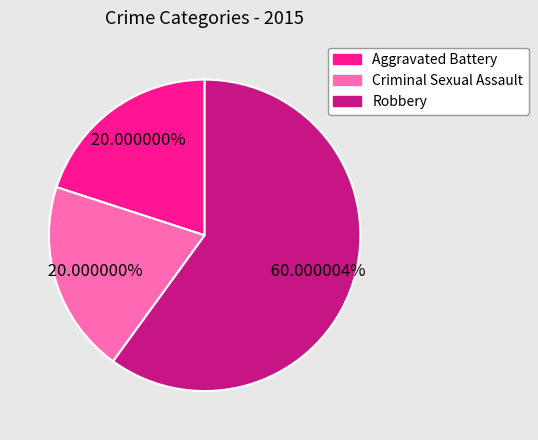

How many segments does this pie chart have?

3